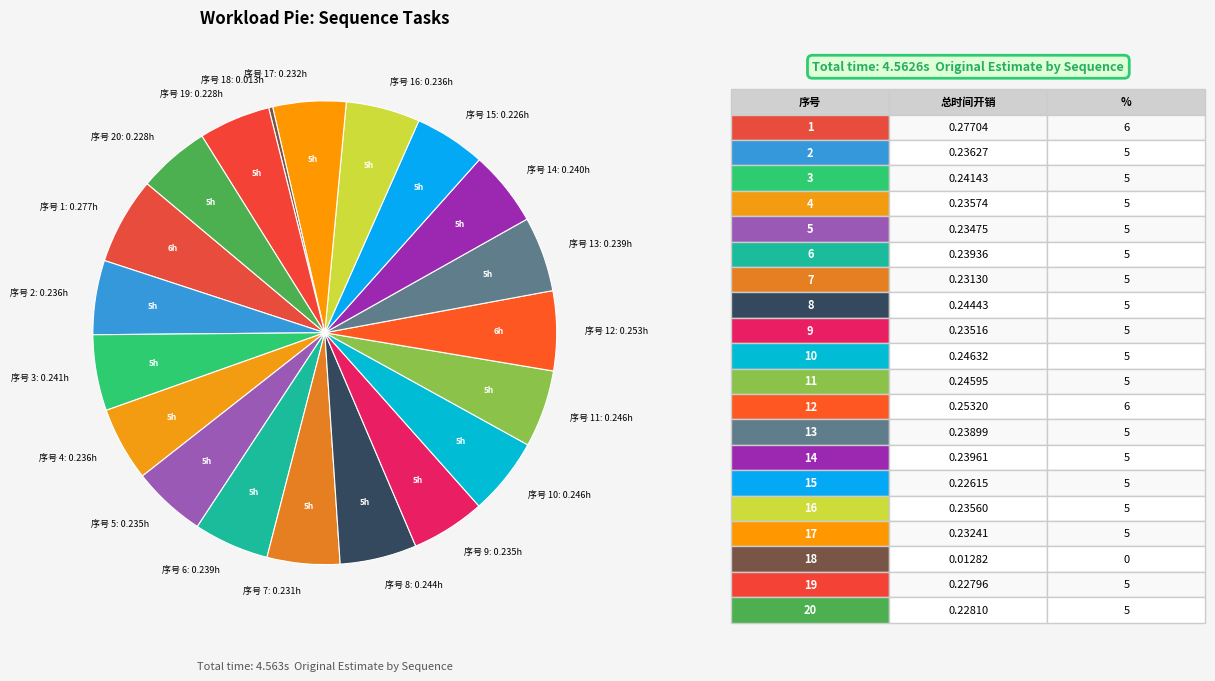

How many slices are in this pie chart?

20